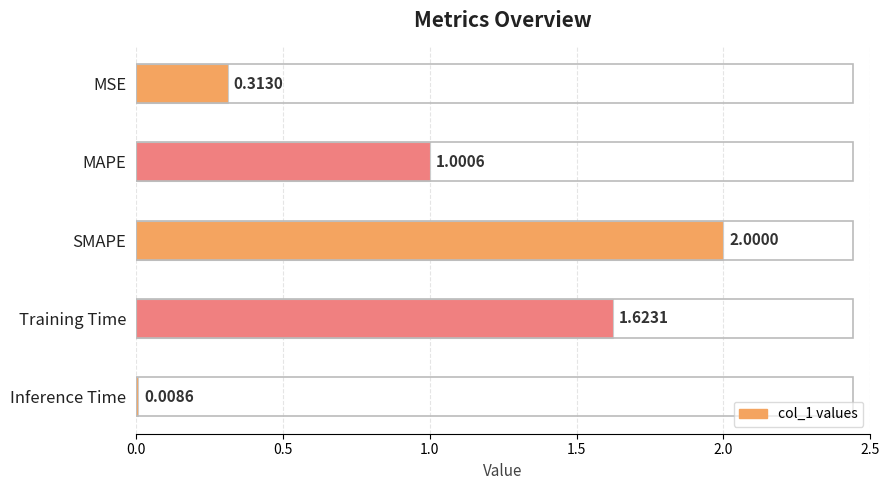

What is the change in value from MSE to Training Time?

+1.3